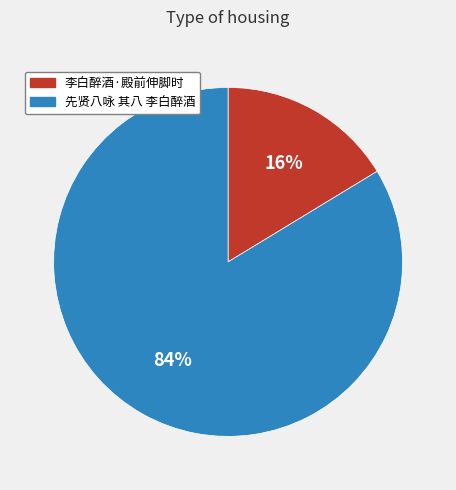

Is it true that 先贤八咏 其八 李白醉酒 is 92% of the pie?

False